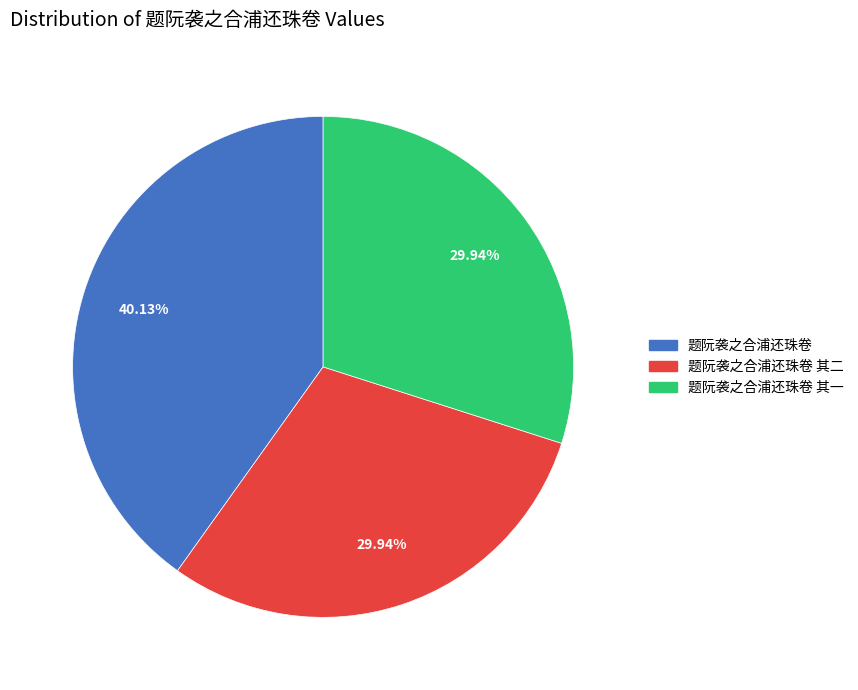

Does any single category account for the majority?

No